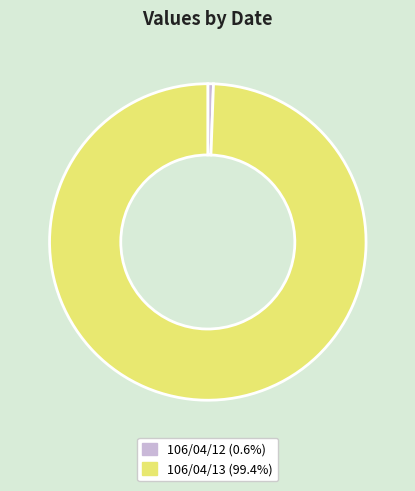

Is the sum of 106/04/12 and 106/04/13 greater than half?

Yes